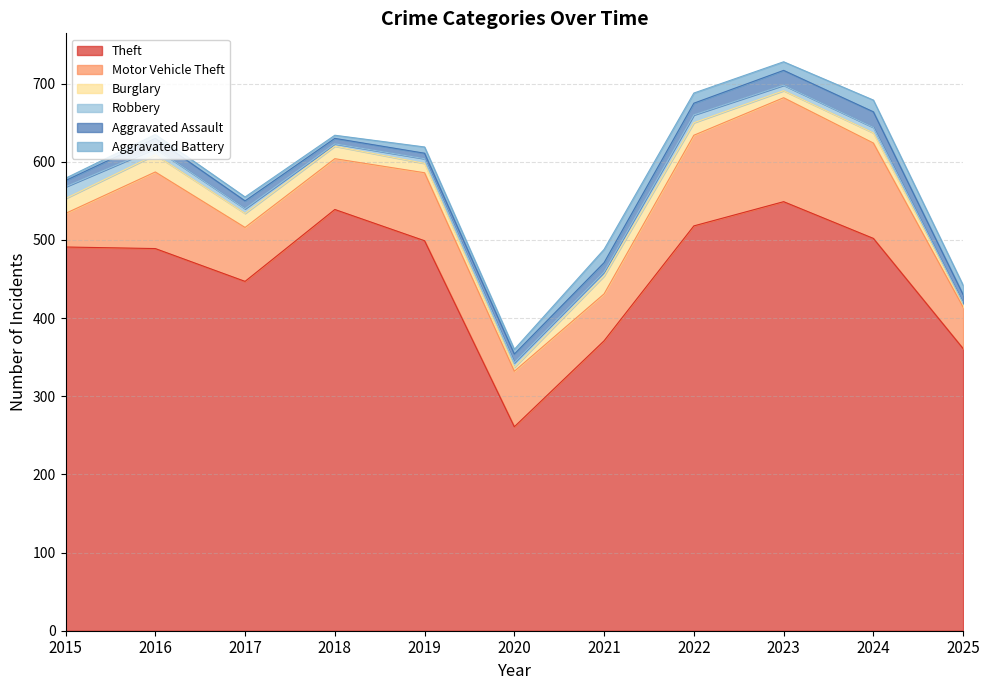

What is the average value of the Theft series?

457